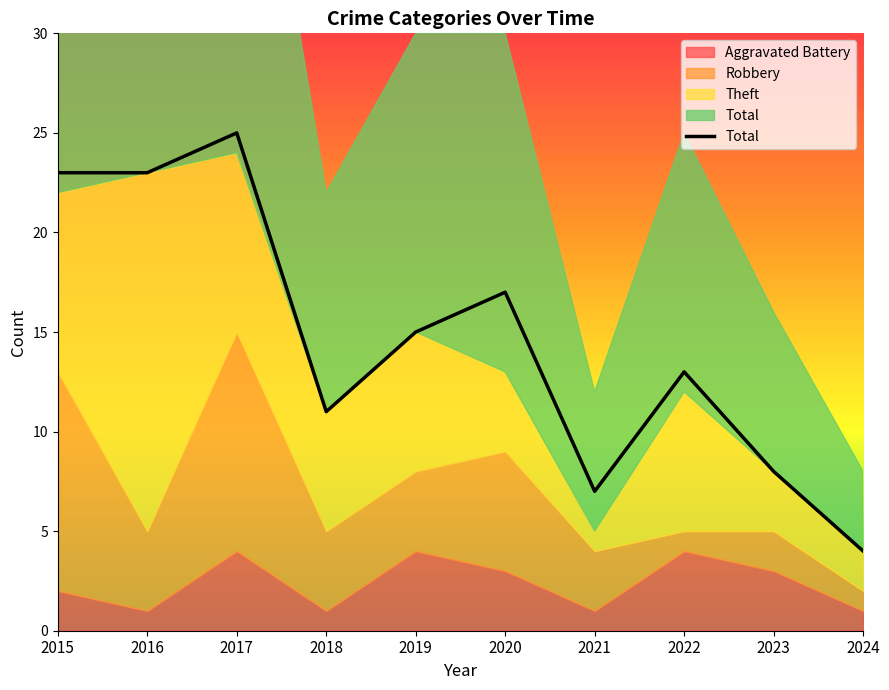

Is it true that the value at 2023 is 8?

True